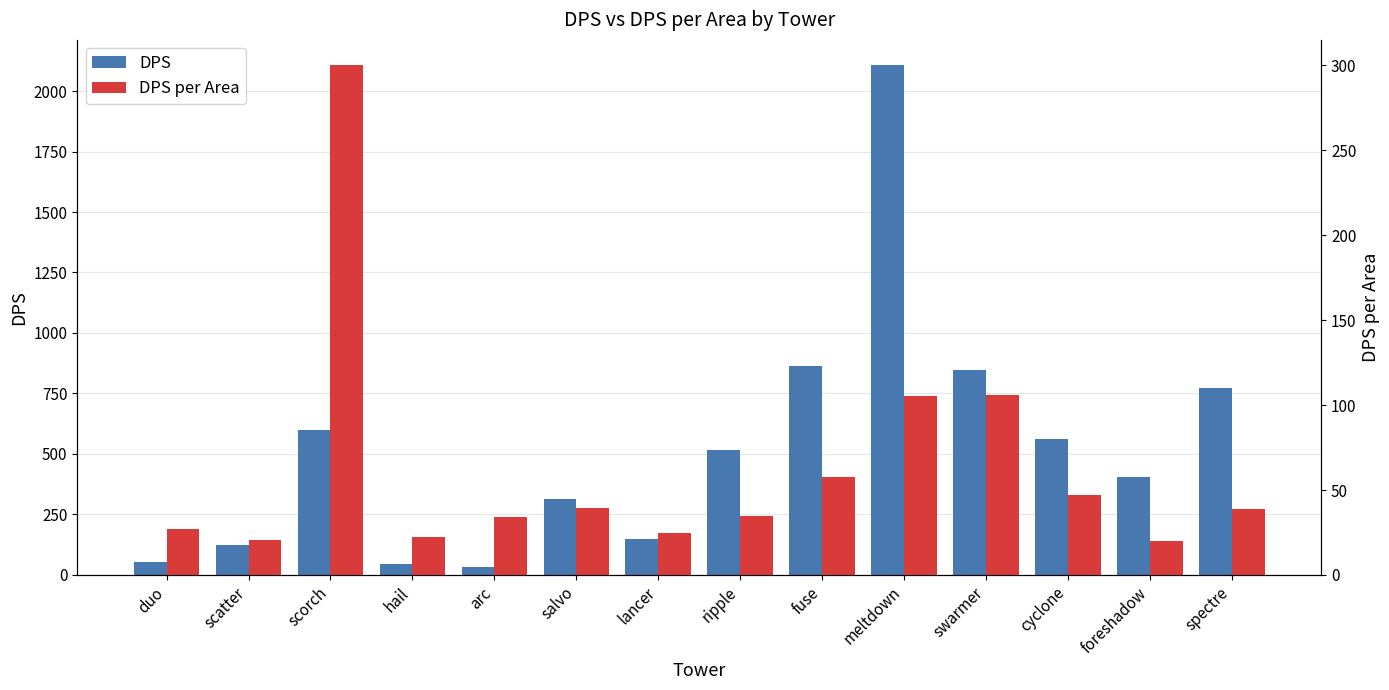

Reading left to right, what are all the values shown in this chart?

DPS: duo=54.0	scatter=124.7	scorch=600.0	hail=45.0	arc=34.2	salvo=314.2	lancer=147.0	ripple=517.0	fuse=863.5	meltdown=2106.0	swarmer=846.0	cyclone=562.5	foreshadow=405.0	spectre=771.3
DPS per Area: duo=27.0	scatter=20.8	scorch=300.0	hail=22.5	arc=34.2	salvo=39.3	lancer=24.5	ripple=34.5	fuse=57.6	meltdown=105.3	swarmer=105.8	cyclone=46.9	foreshadow=20.2	spectre=38.6